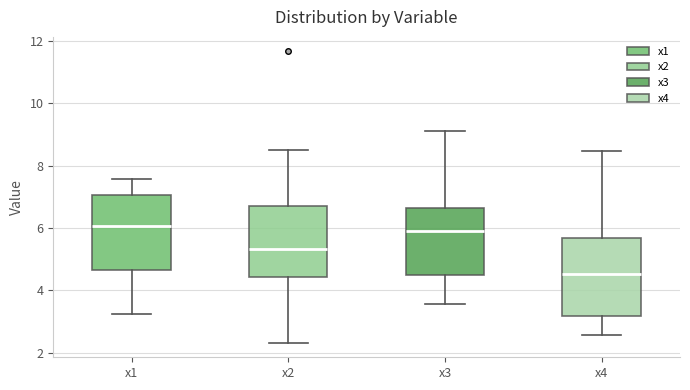

Reading left to right, transcribe this box plot: for each box, give where its median line is, the range the box spans, and where its two whiskers end, as read against the y-axis. The values are not printed on the chart, so give them approximately, as read against the axis.

x1: median 6.0, box 4.6 to 7.0, whiskers 3.2 to 7.6
x2: median 5.4, box 4.4 to 6.6, whiskers 2.4 to 8.4
x3: median 5.8, box 4.4 to 6.6, whiskers 3.6 to 9.2
x4: median 4.6, box 3.2 to 5.6, whiskers 2.6 to 8.4